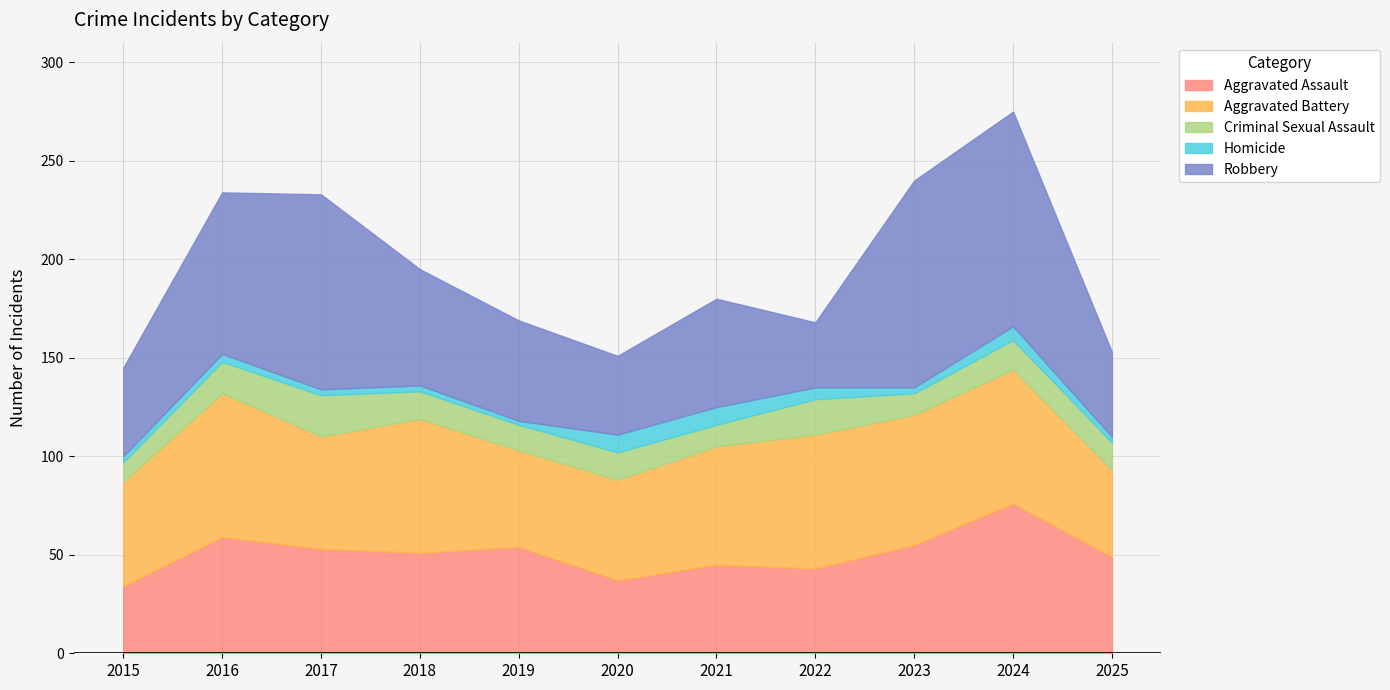

At which category does the chart reach its peak across all series?

2024